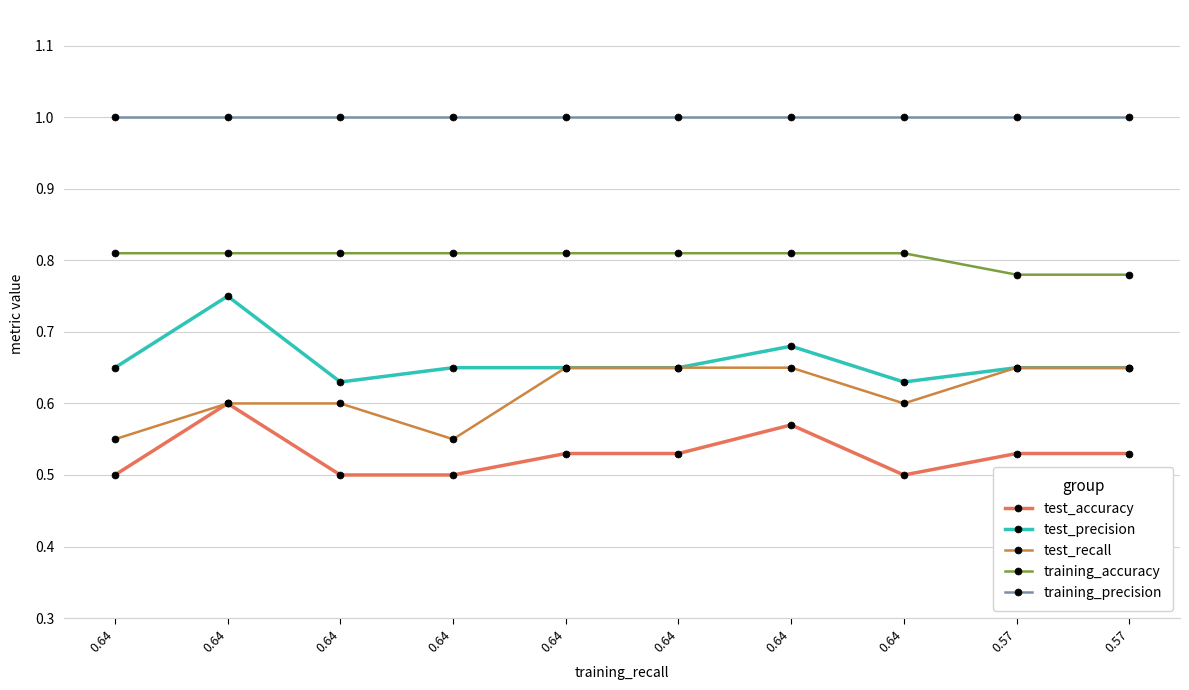

How many series are shown in this chart?

5